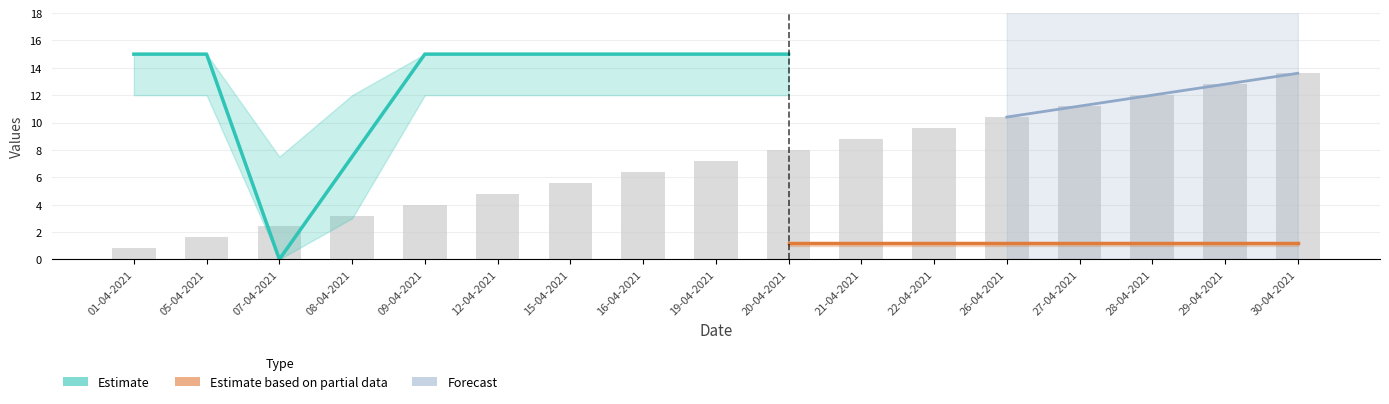

Are the bars grouped side by side (vs. stacked)?

Yes